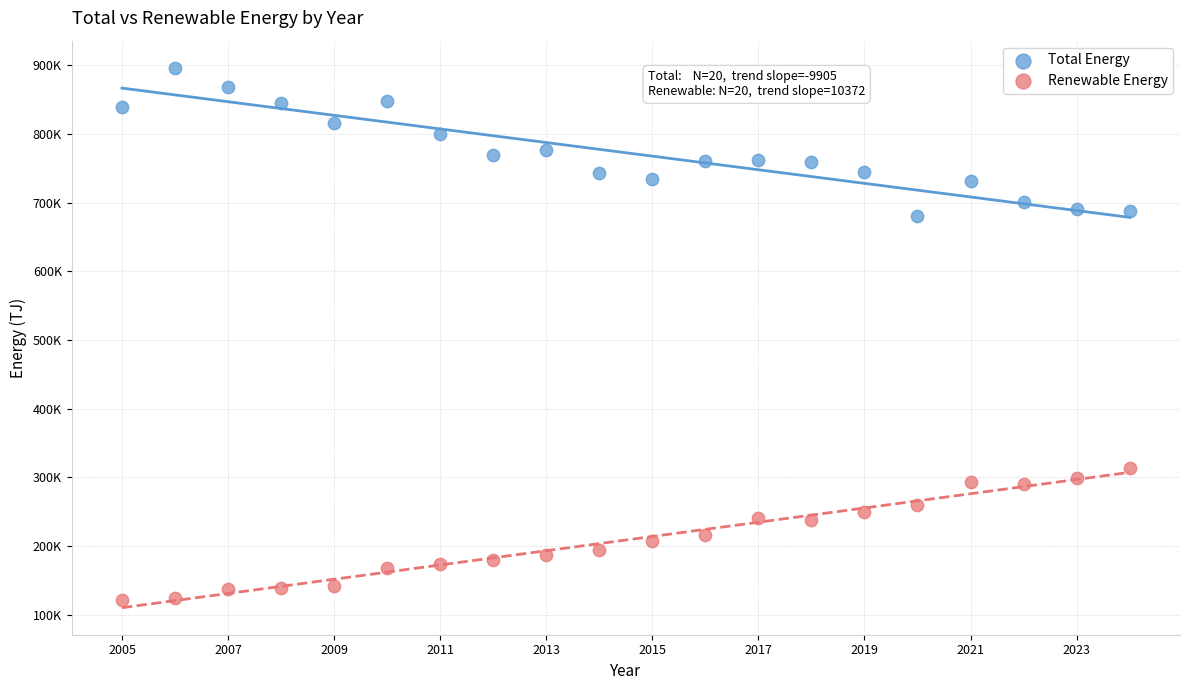

Which series contains the lowest Y value?

Renewable Energy